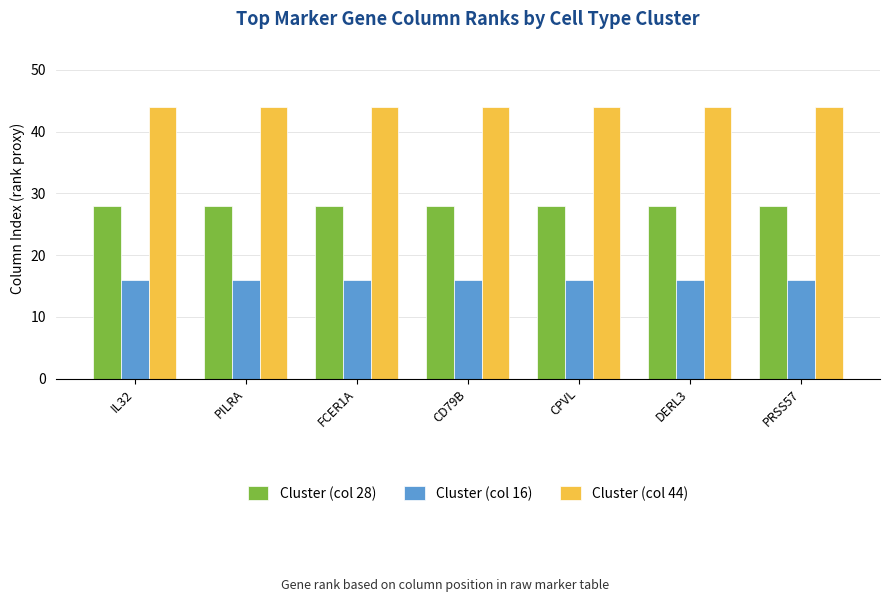

What is the label of the 4th bar from the right?

CD79B